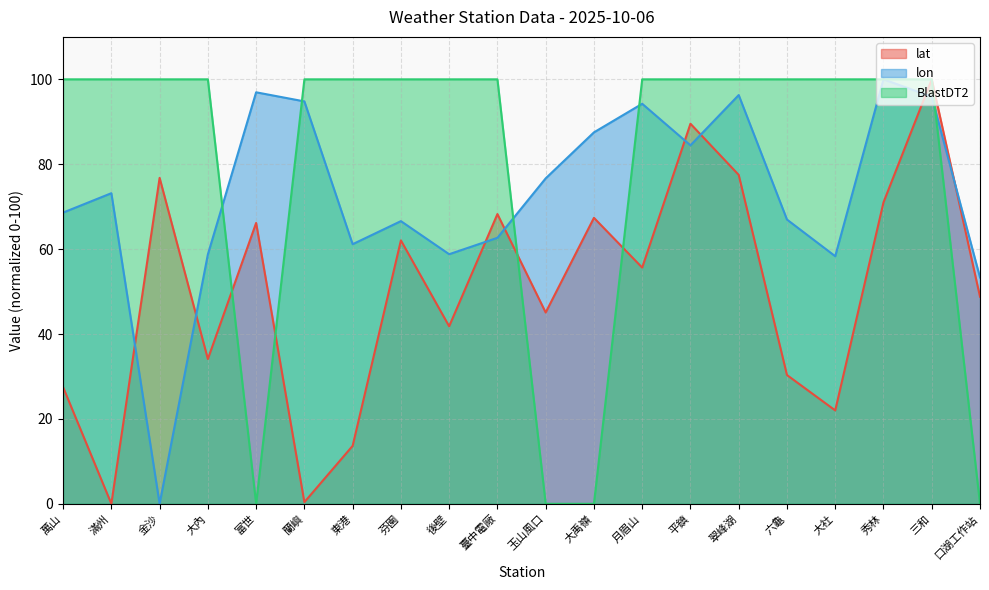

How many values in the lat series are below 55?

10